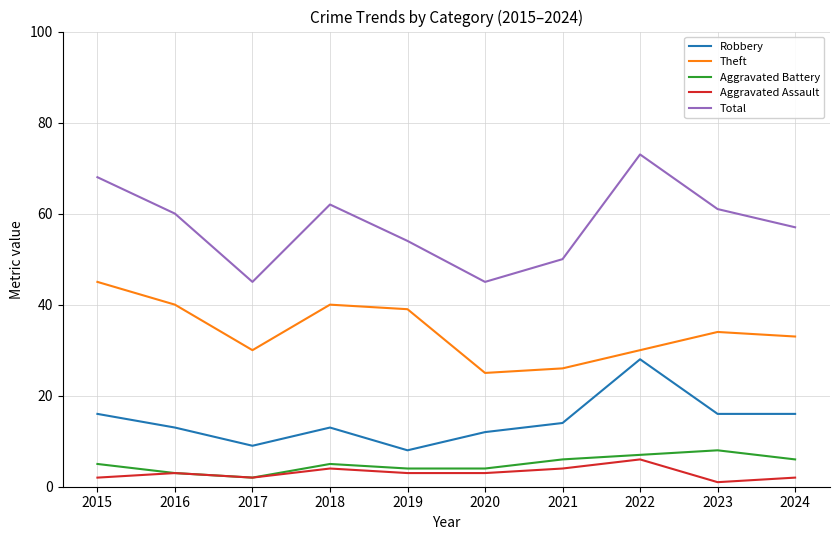

Is it true that Total equals 14 at 2015?

False